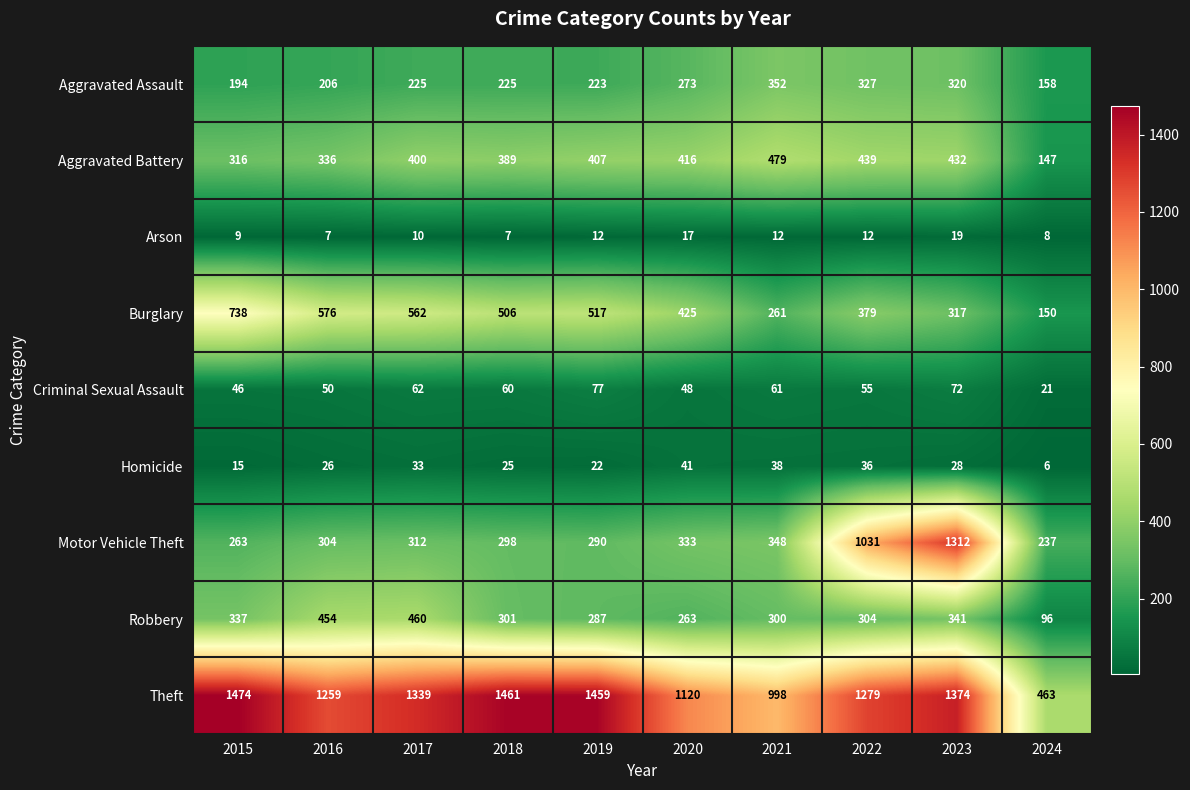

Which series changed the most between 2018 and 2023?

Motor Vehicle Theft